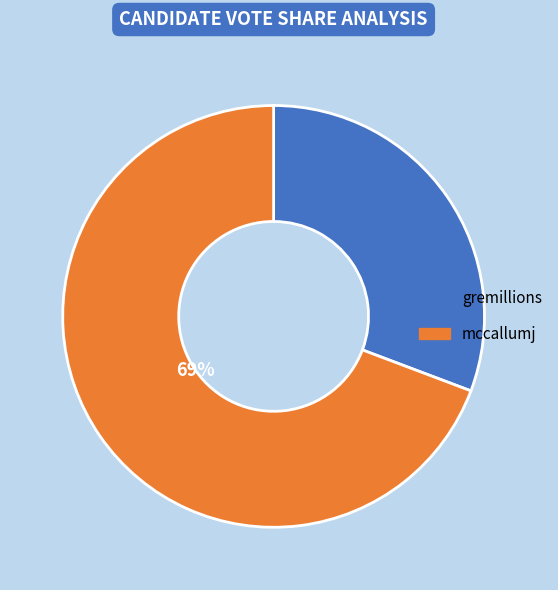

What percentage is the gremillions slice, to the nearest percent?

31%